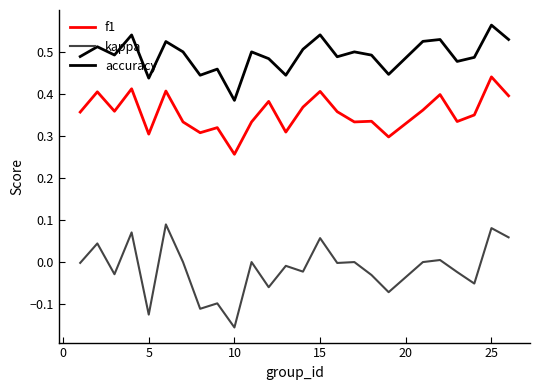

Rank the series by their average value, from lowest to highest.

kappa, f1, accuracy